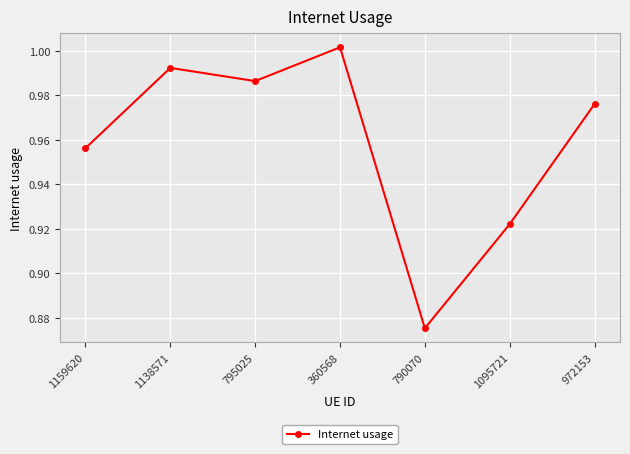

Rank the categories by value from lowest to highest.

790070, 1095721, 1159620, 972153, 795025, 1138571, 360568